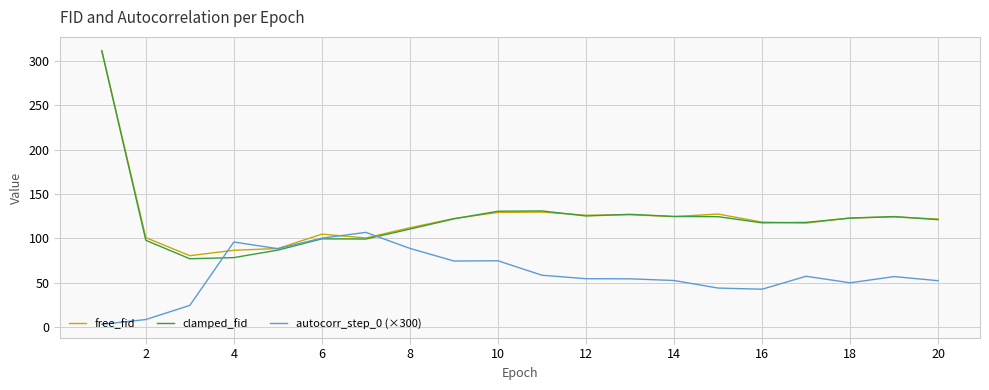

What is the difference between the maximum and minimum values in the free_fid series?

231.2